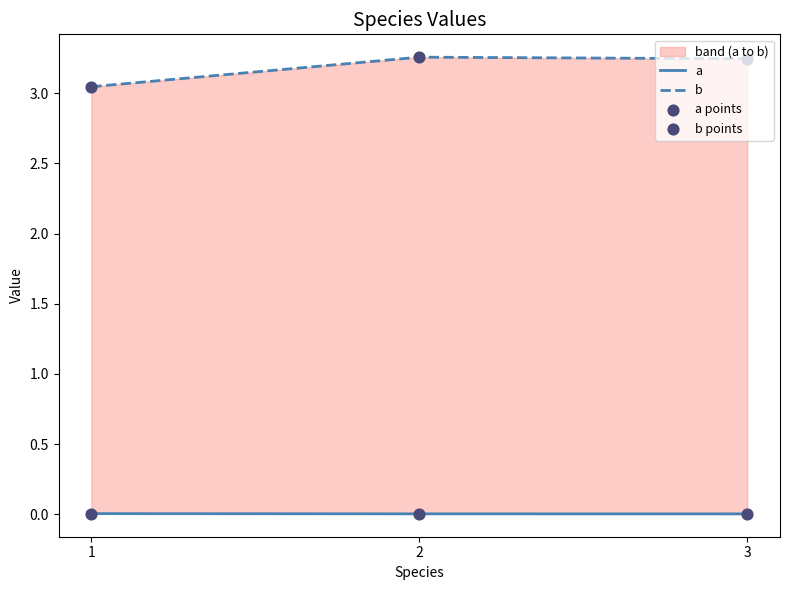

Is the value of a at 3 greater than the value of b at 3?

No